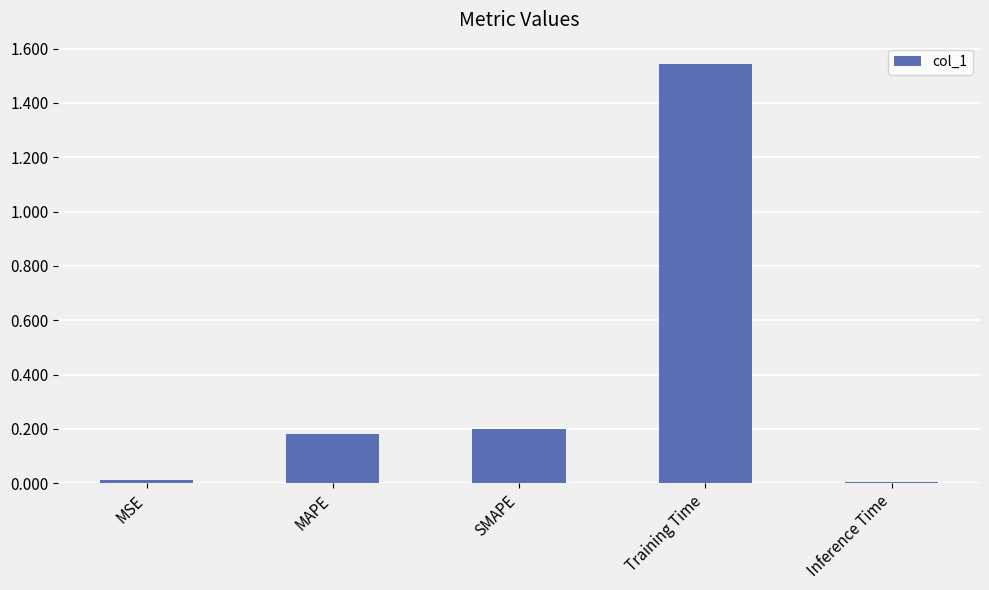

What is the difference between the values at Training Time and MAPE?

1.4